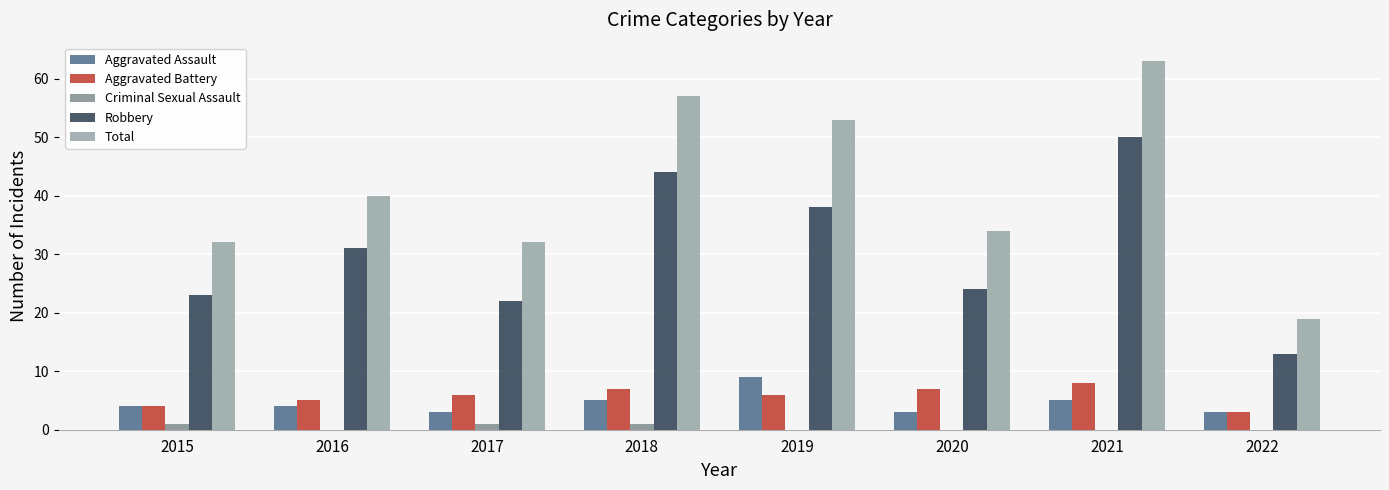

What is the spread (max minus min) of values at 2019?

53